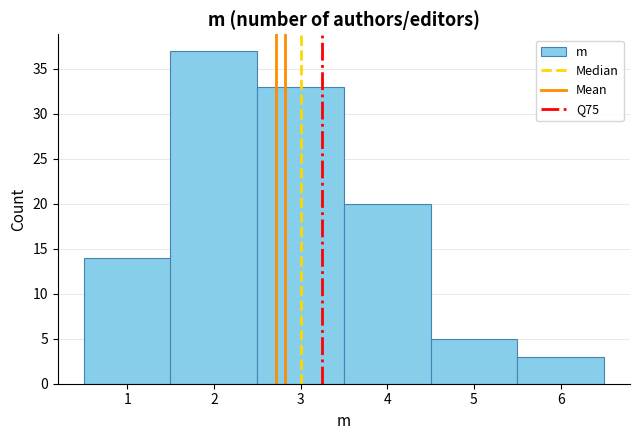

Which range on the x-axis has the tallest bar?

1.5 to 2.5